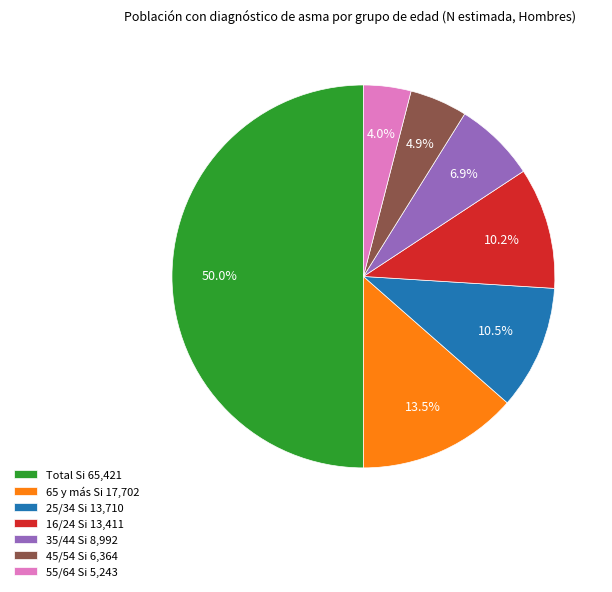

What is the largest slice in the pie chart?

Total Si